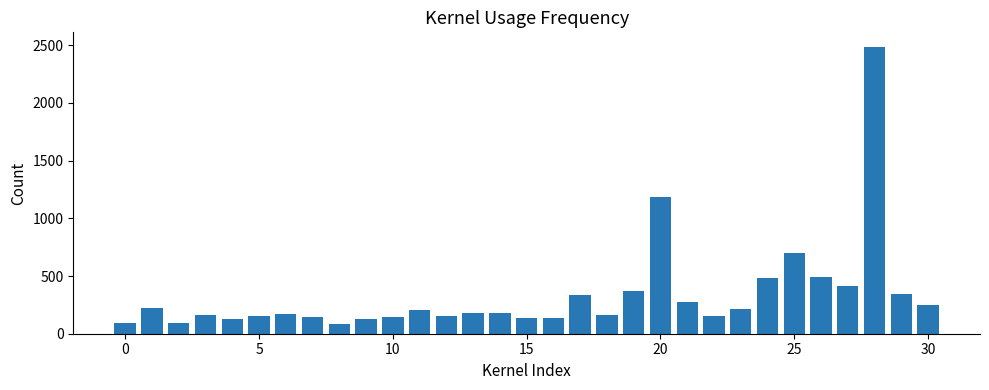

What is the maximum value shown in the chart?

2487